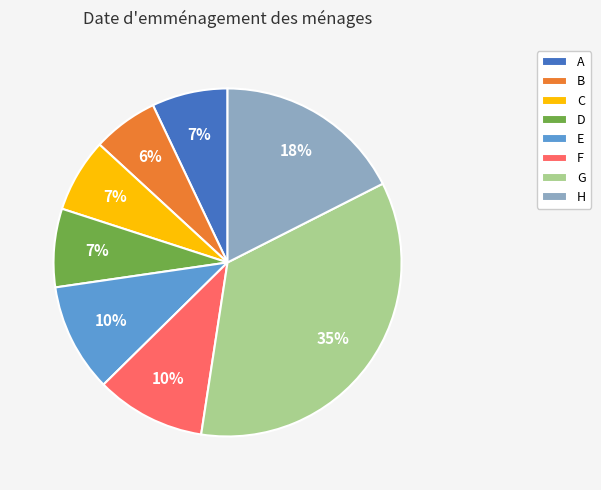

What percentage is the F slice, to the nearest percent?

10%